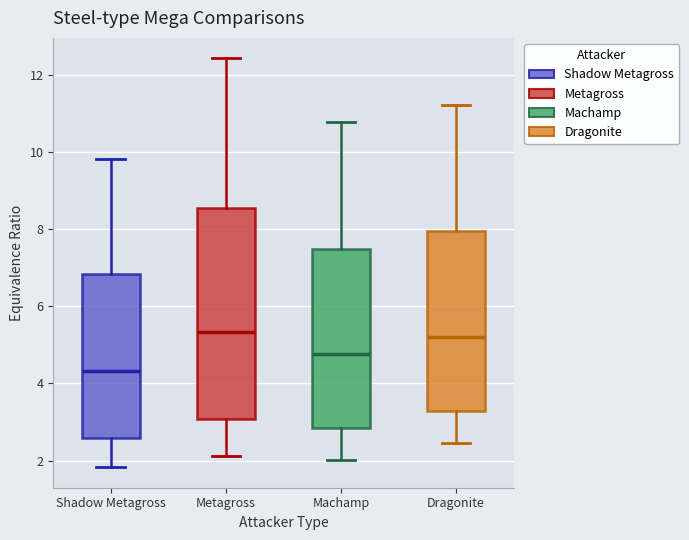

Reading left to right, read every box against the y-axis: the position of its median line, the range the box covers, and the ends of its whiskers. The values are not printed on the chart, so give them approximately, as read against the axis.

Shadow Metagross: median 4.4, box 2.6 to 6.8, whiskers 1.8 to 9.8
Metagross: median 5.4, box 3.0 to 8.6, whiskers 2.2 to 12.4
Machamp: median 4.8, box 2.8 to 7.4, whiskers 2.0 to 10.8
Dragonite: median 5.2, box 3.2 to 8.0, whiskers 2.4 to 11.2